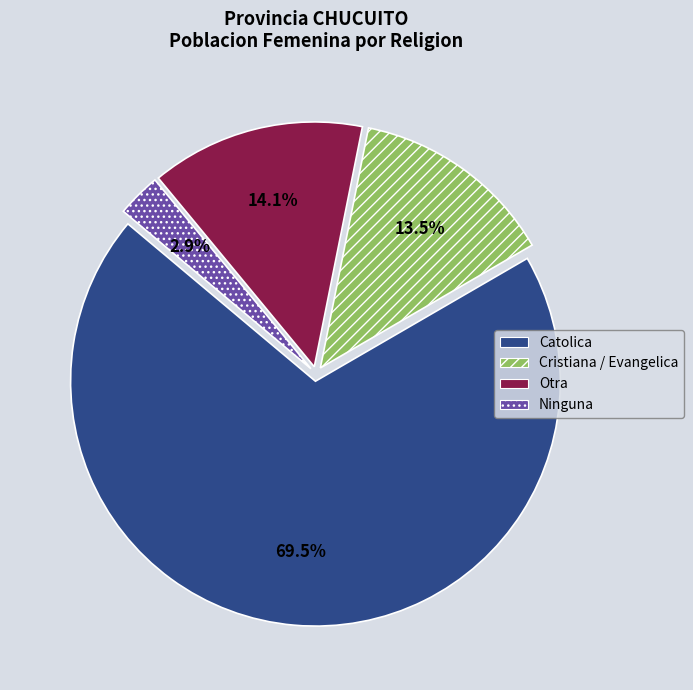

Between Otra and Ninguna, which is larger?

Otra